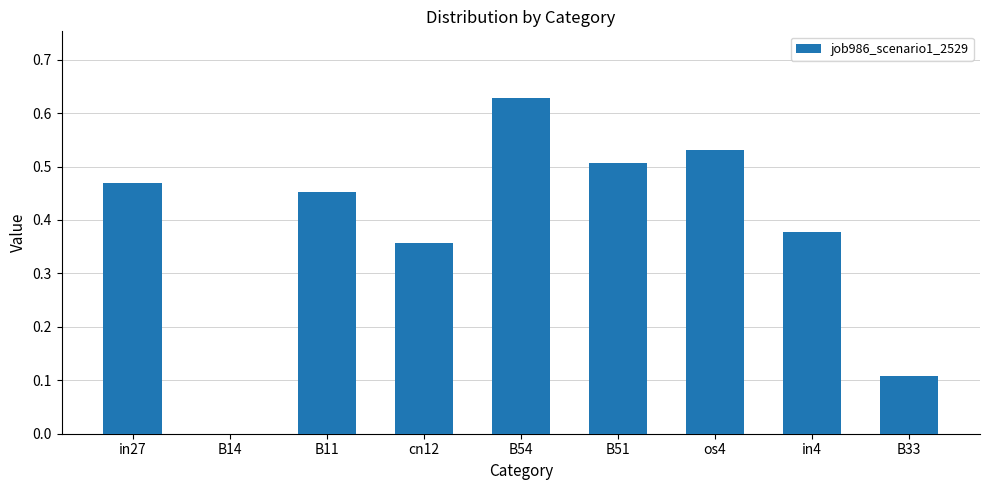

What is the change in value from in27 to B33?

-0.4